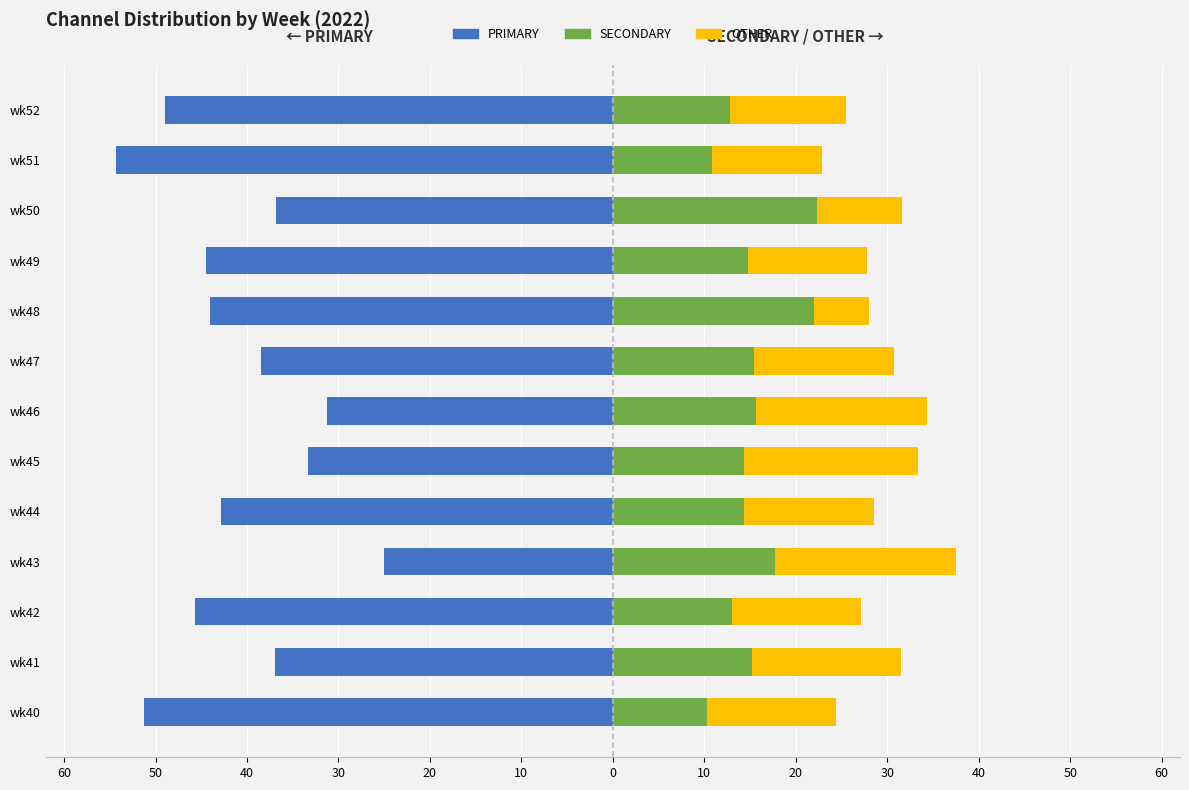

How many bars are there in total?

39